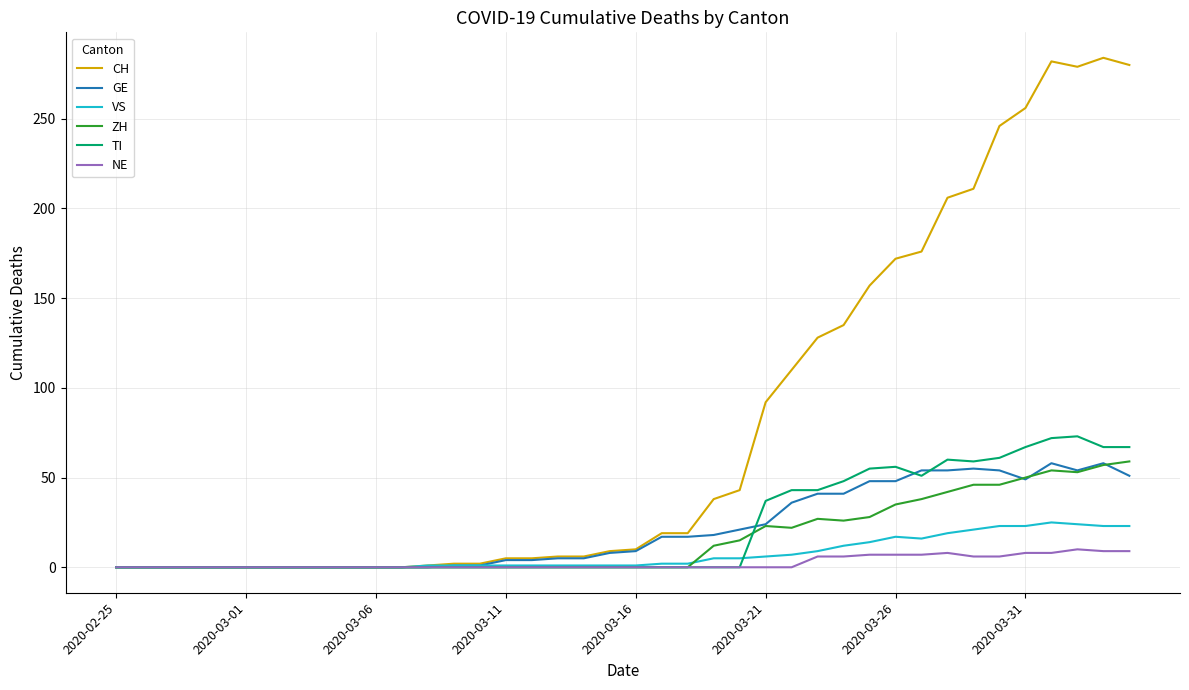

What is the greatest value displayed?

284